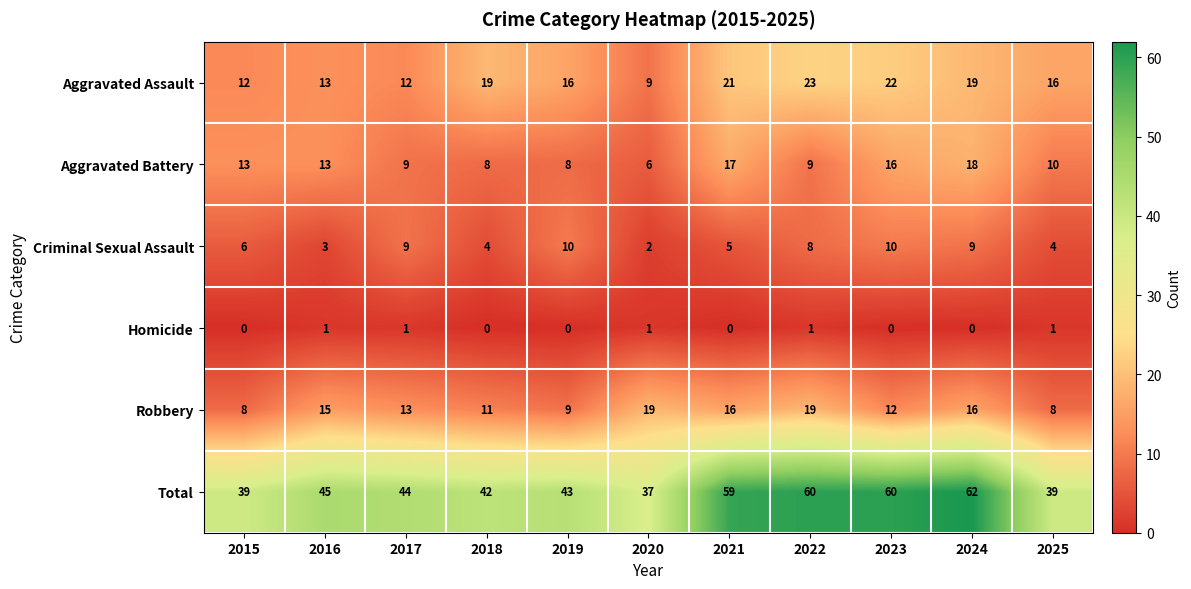

At 2021, list the series in order from largest to smallest.

Total, Aggravated Assault, Aggravated Battery, Robbery, Criminal Sexual Assault, Homicide